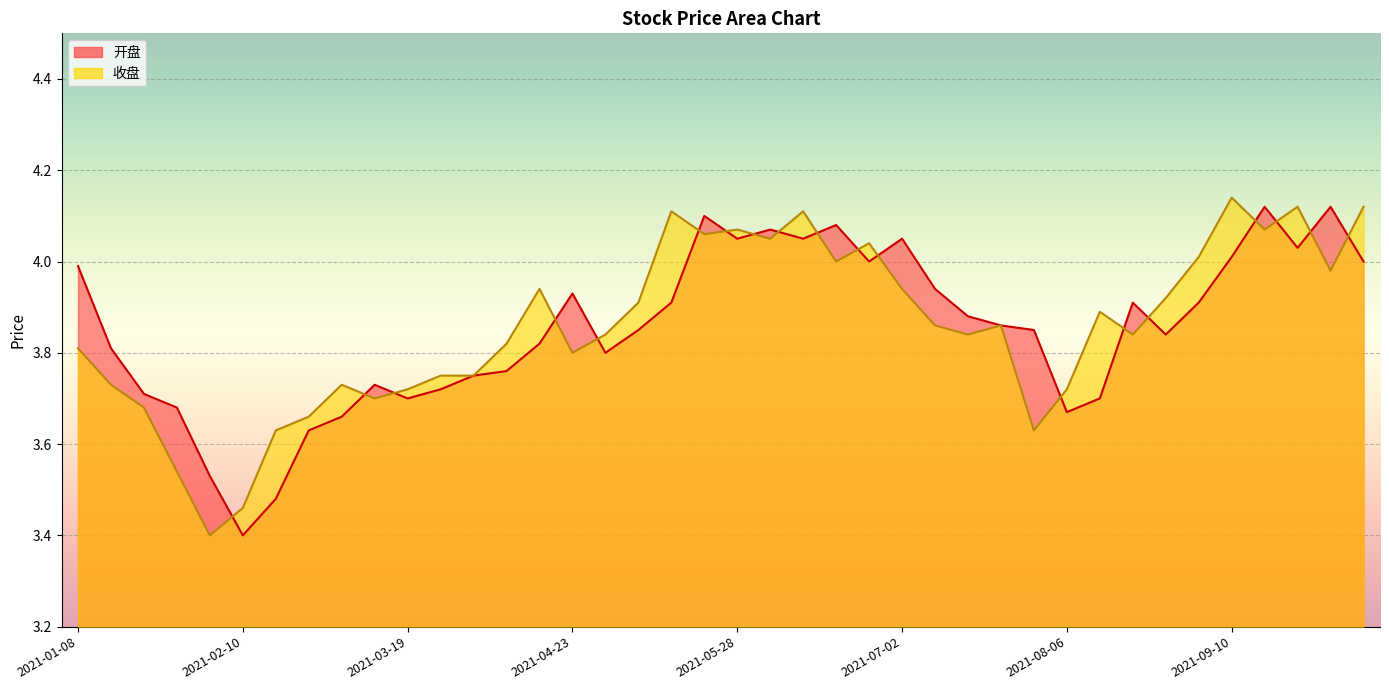

True or false: 收盘 has more than 2 interior local peaks.

True